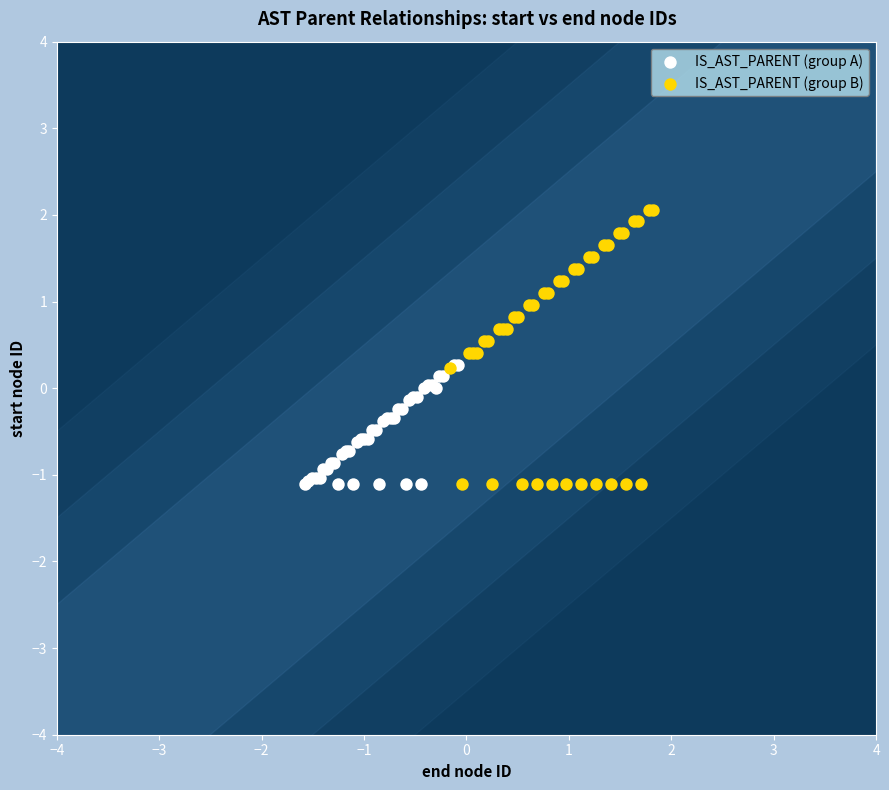

Which series reaches the maximum Y coordinate?

IS_AST_PARENT (group B)